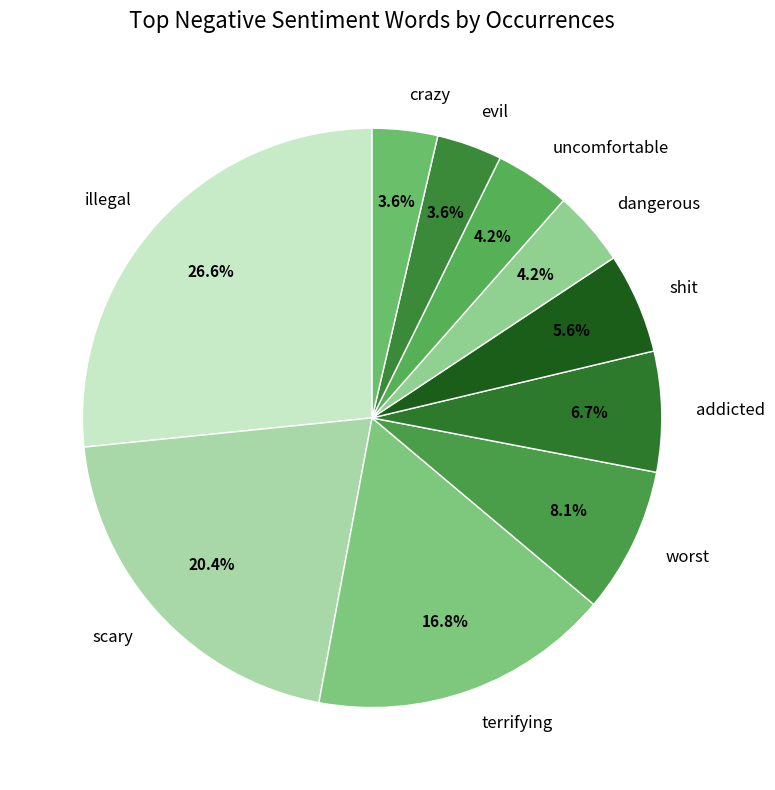

What portion of the pie excludes worst?

91.9%